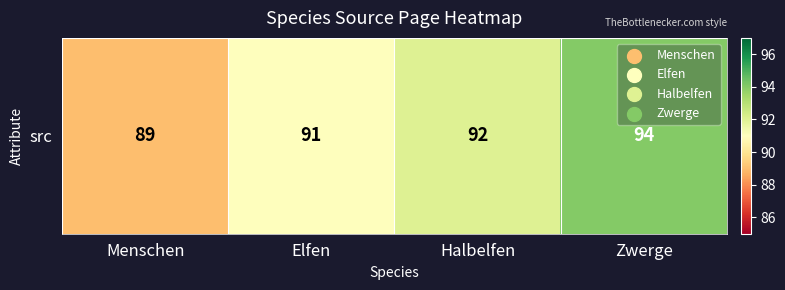

Approximately how many times larger is the value at Elfen compared to Zwerge?

1.0